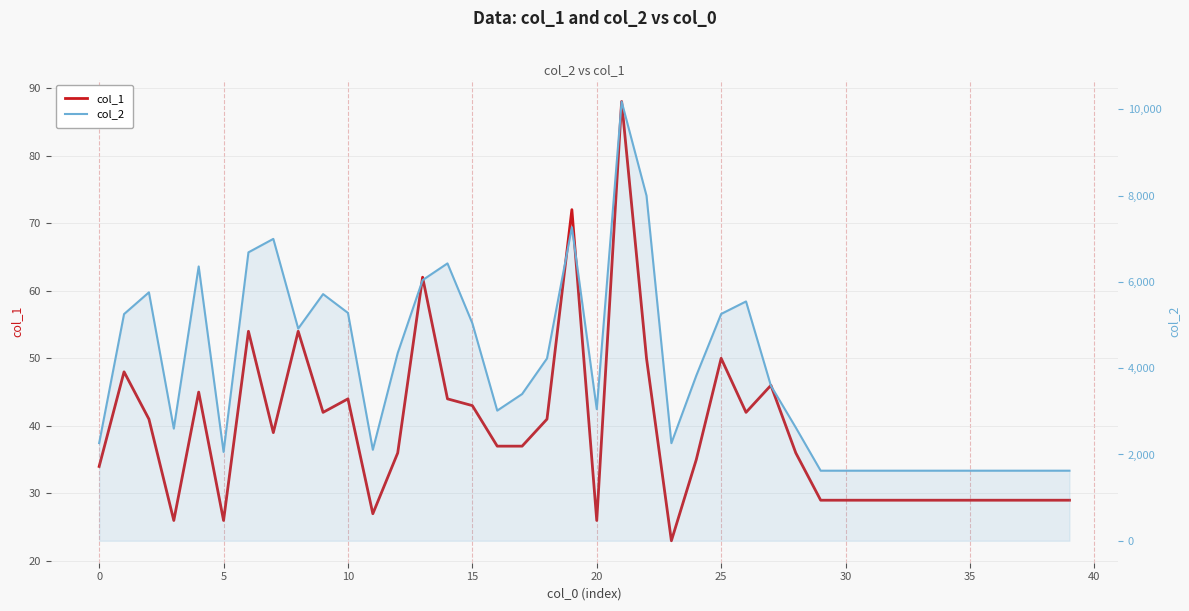

What is the difference between the maximum and minimum values in the col_1 series?

65